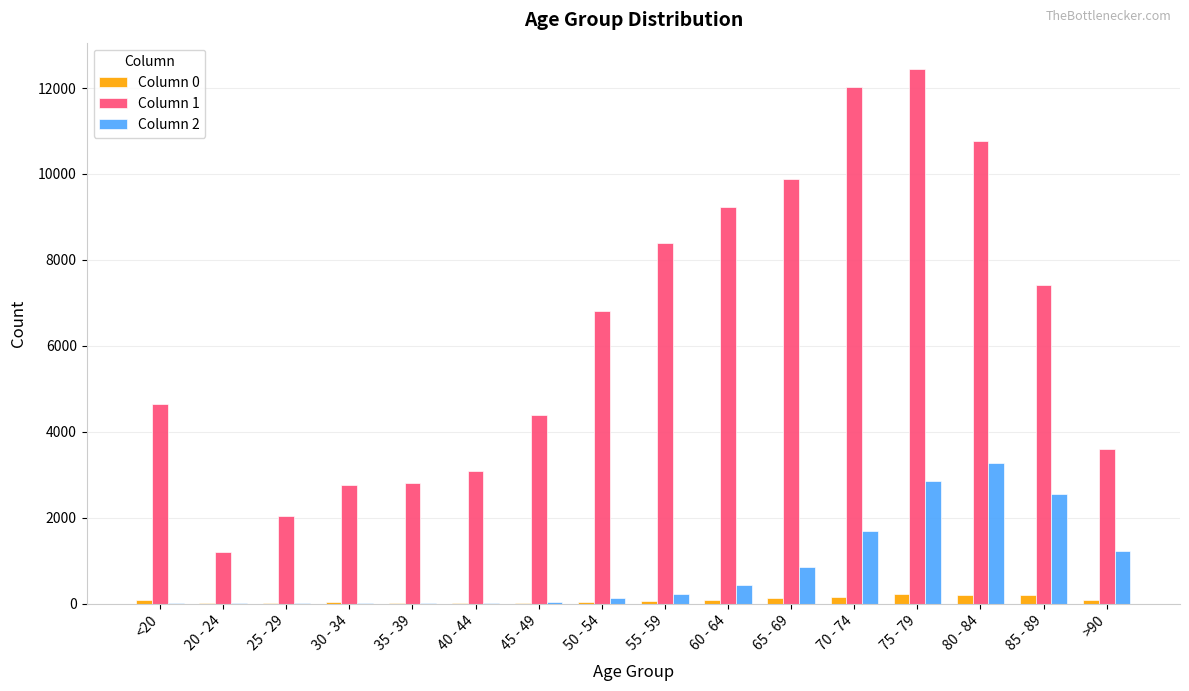

What is the greatest value displayed?

12434